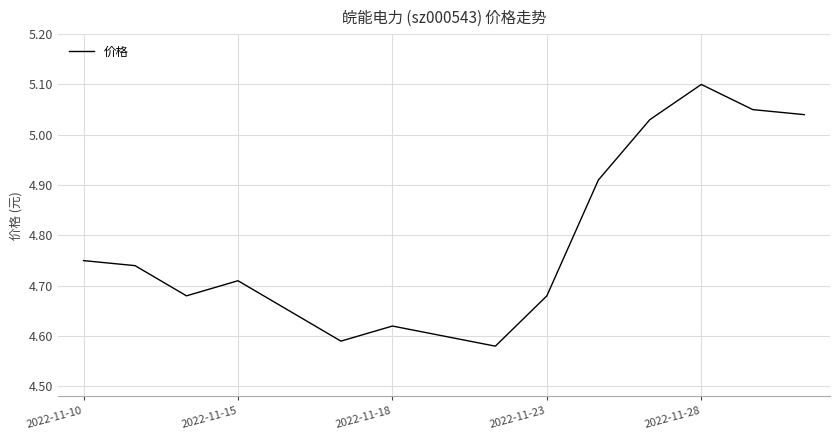

What is the greatest value displayed?

5.1